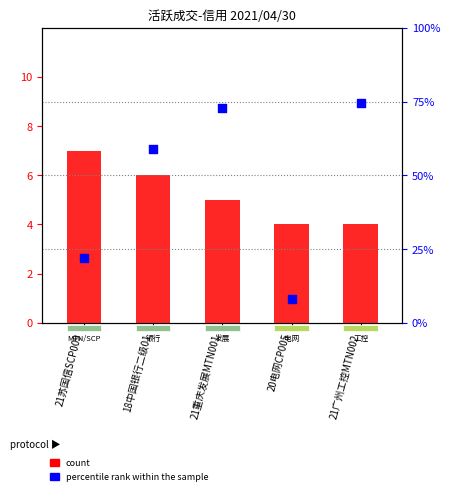

At which category is the sum across all series the highest?

21广州工控MTN002